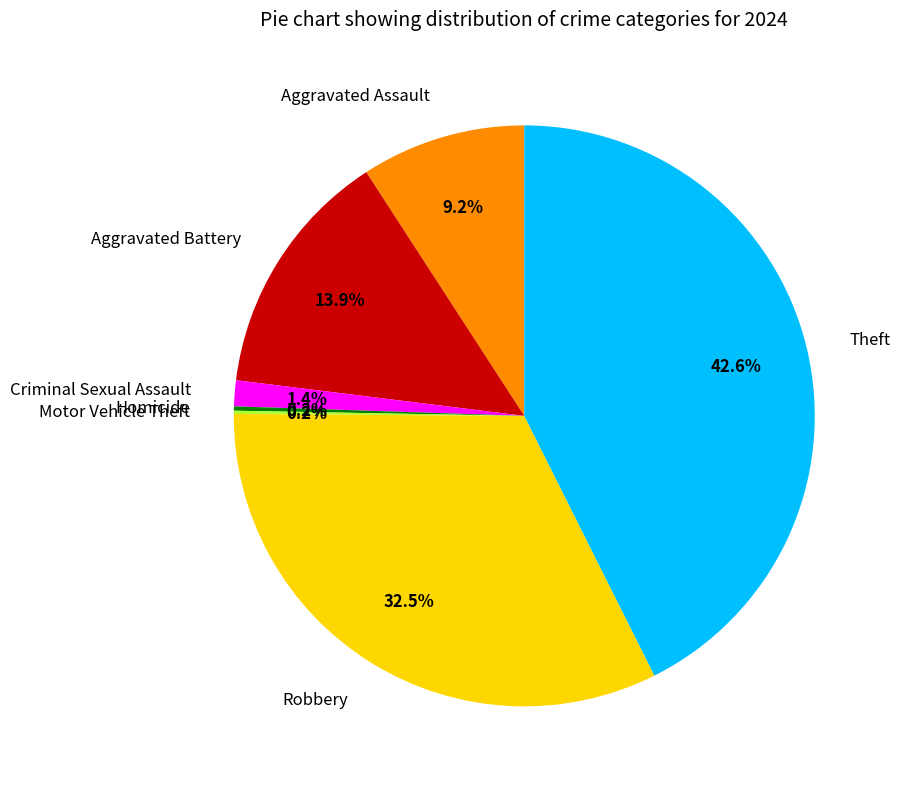

Which category has the biggest portion of the pie?

Theft